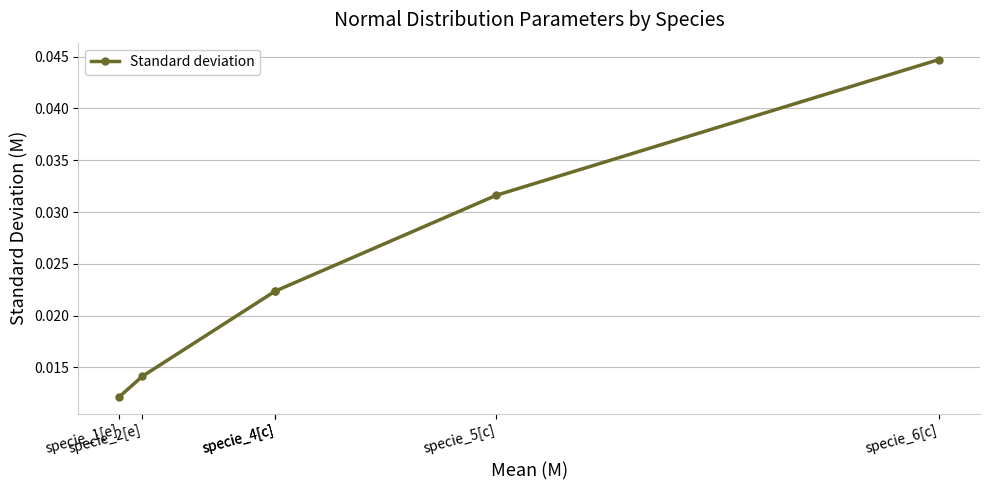

Does the chart have visible grid lines?

Yes